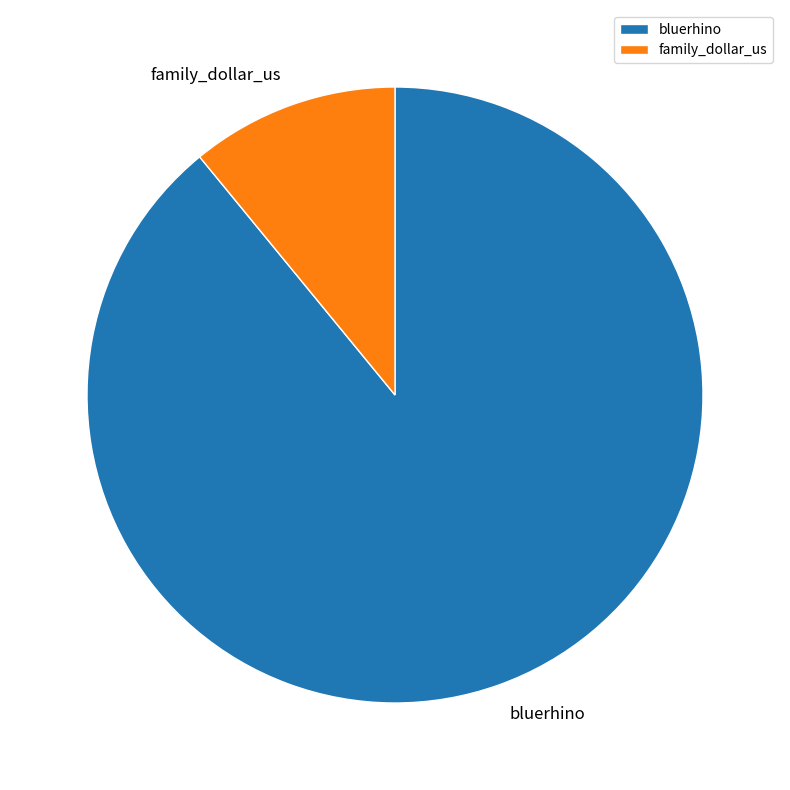

Which category has the biggest portion of the pie?

bluerhino